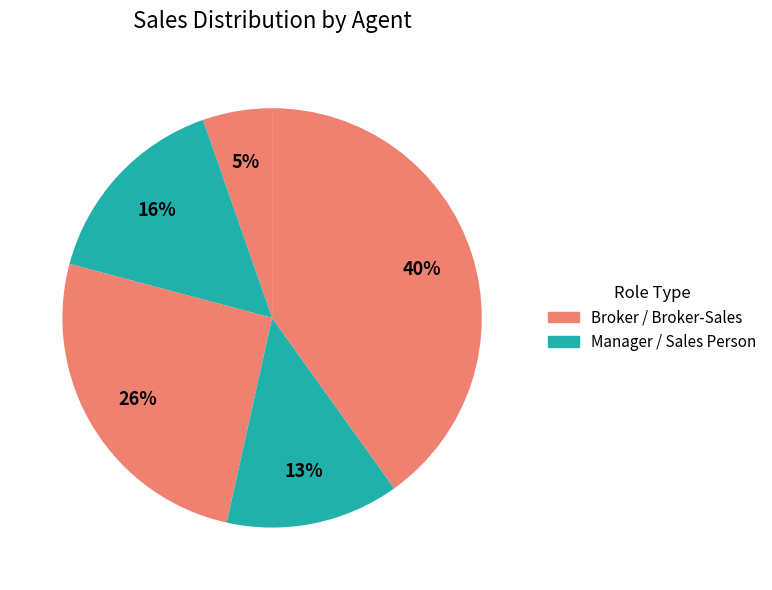

How many segments does this pie chart have?

5